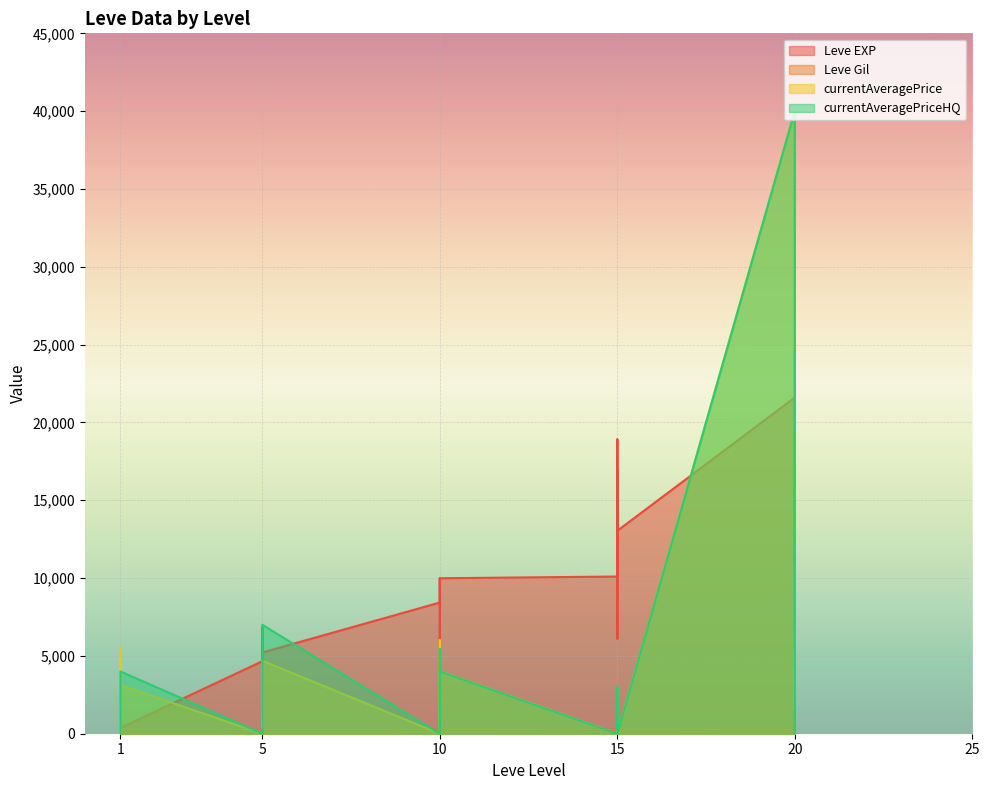

Reading right to left, list all the values displayed in this chart.

Leve EXP: 20=24710	20=10970	20=21600	20=21600	20=4440	20=21600	15=13040	15=15980	15=16920	15=6110	15=18910	15=10100	10=9990	10=8430	10=9990	10=2230	10=5330	10=8430	5=5220	5=5220	5=4410	5=5220	5=6840	5=4660	1=370	1=900	1=1160	1=1160	1=900	1=630
Leve Gil: 20=248	20=108	20=295	20=232	20=107	20=295	15=230	15=343	15=230	15=295	15=174	15=226	10=170	10=172	10=170	10=170	10=170	10=172	5=140	5=170	5=140	5=140	5=224	5=140	1=112	1=112	1=113	1=113	1=112	1=112
currentAveragePrice: 20=1078	20=587	20=0	20=5500	20=1141	20=40010	15=0	15=0	15=0	15=1141	15=3000	15=0	10=4002	10=0	10=6002	10=3447	10=0	10=0	5=4685	5=2951	5=0	5=367	5=947	5=0	1=3125	1=0	1=0	1=5500	1=0	1=0
currentAveragePriceHQ: 20=1400	20=1500	20=0	20=0	20=1296	20=40010	15=0	15=0	15=0	15=1296	15=3000	15=0	10=4002	10=0	10=5000	10=5445	10=0	10=0	5=6998	5=4999	5=0	5=300	5=0	5=0	1=4000	1=0	1=0	1=0	1=0	1=0